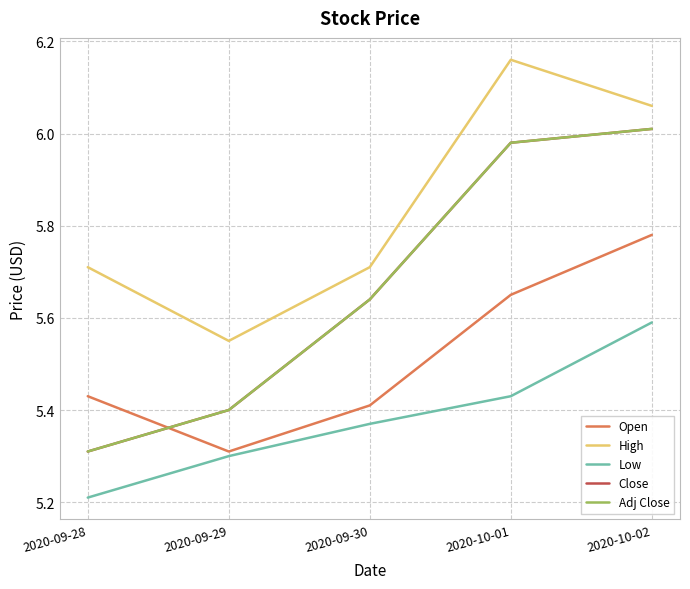

What is the highest value of the Close series?

6.0